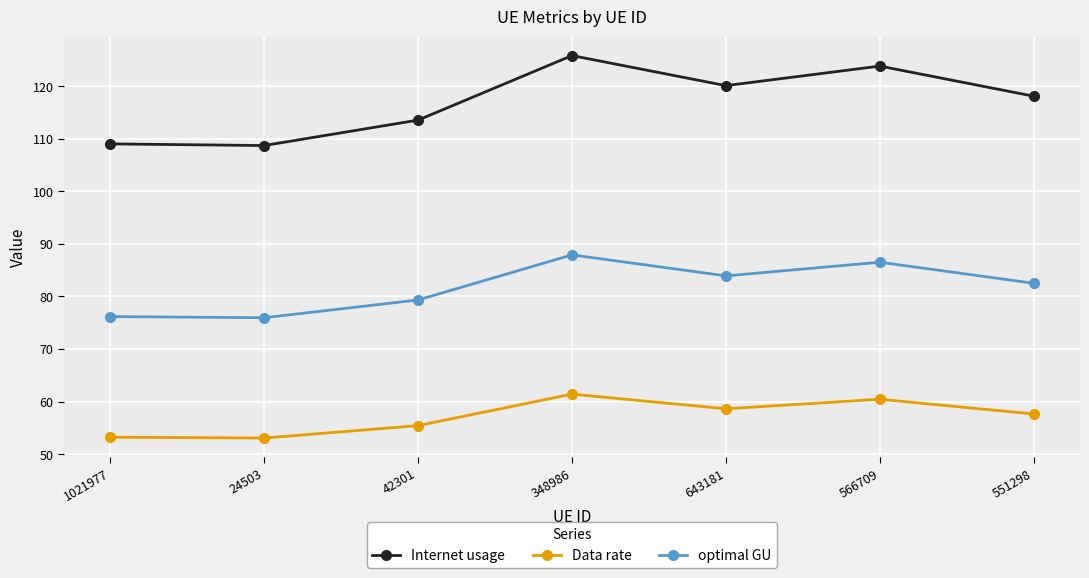

List the series in order of their overall mean, lowest first.

Data rate, optimal GU, Internet usage